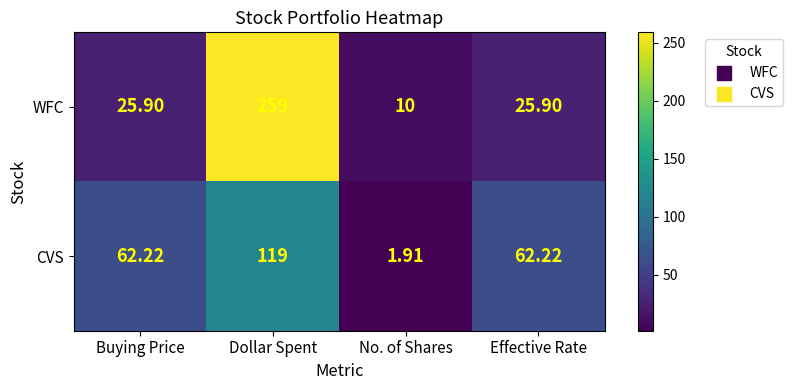

How many distinct data groups are displayed?

2